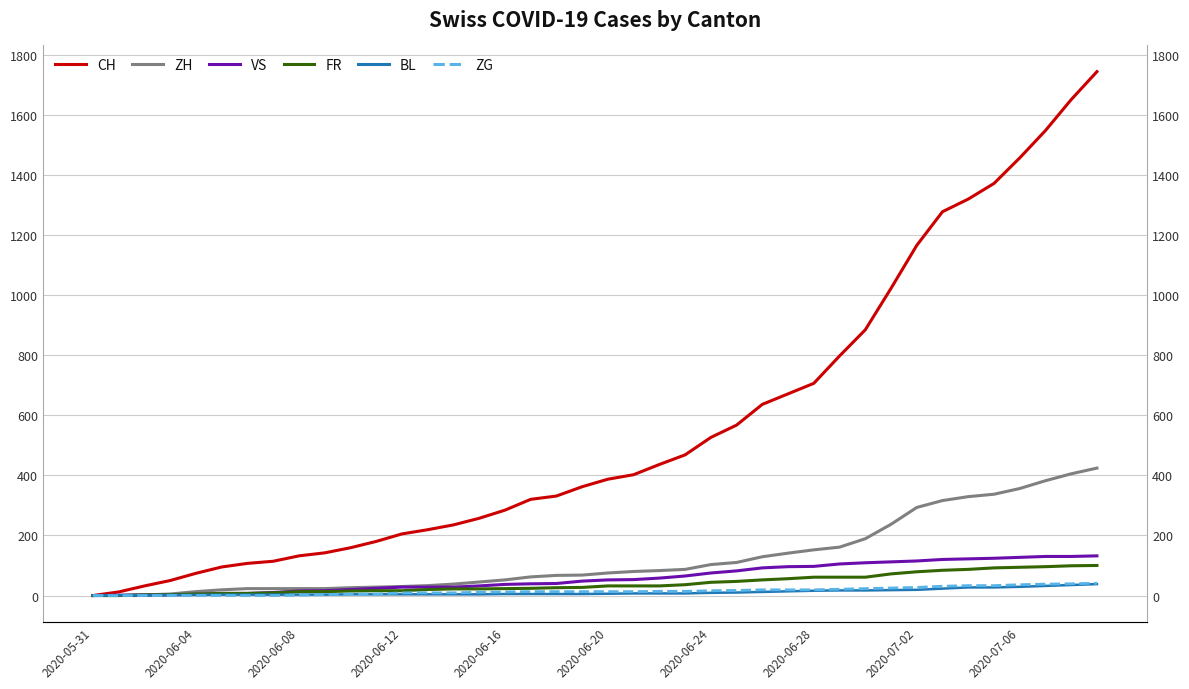

True or false: ZH has more than 2 points higher than both neighbors.

False